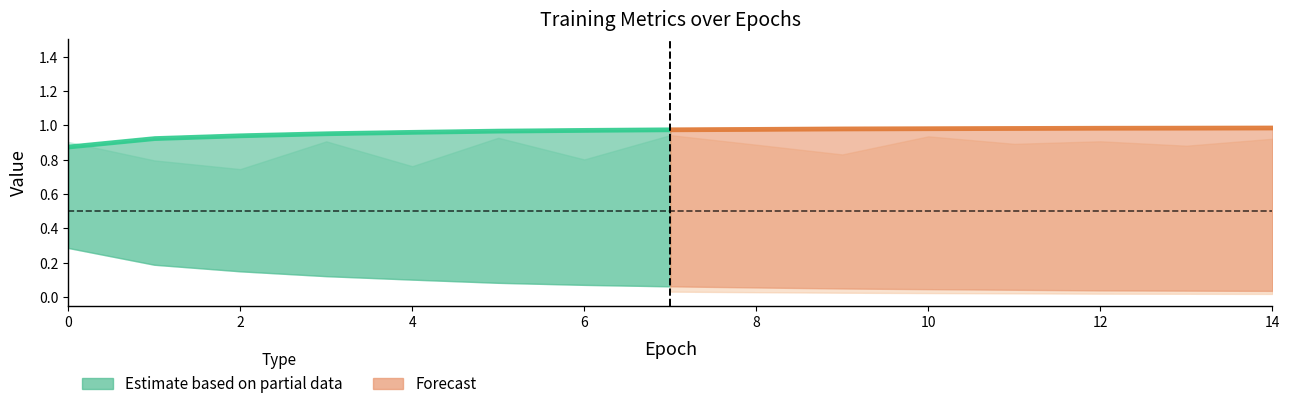

Reading left to right, extract all data points from this chart.

acc: 0=0.9	1=0.9	2=0.9	3=1.0	4=1.0	5=1.0	6=1.0	7=1.0	8=1.0	9=1.0	10=1.0	11=1.0	12=1.0	13=1.0	14=1.0
val_acc: 0=0.9	1=0.8	2=0.7	3=0.9	4=0.8	5=0.9	6=0.8	7=0.9	8=0.9	9=0.8	10=0.9	11=0.9	12=0.9	13=0.9	14=0.9
loss: 0=0.3	1=0.2	2=0.1	3=0.1	4=0.1	5=0.1	6=0.1	7=0.1	8=0.1	9=0.0	10=0.0	11=0.0	12=0.0	13=0.0	14=0.0
val_loss: 0=0.2	1=0.5	2=1.3	3=0.3	4=1.2	5=0.2	6=0.8	7=0.2	8=0.4	9=0.7	10=0.2	11=0.4	12=0.5	13=0.5	14=0.2